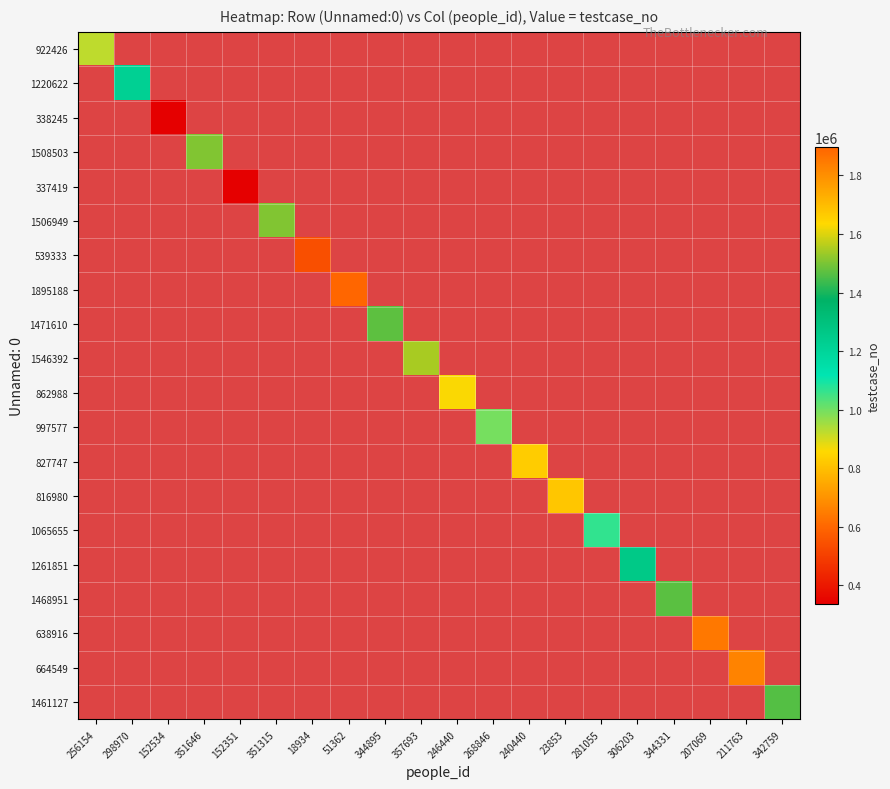

What is the minimum value shown in the chart?

337420.0